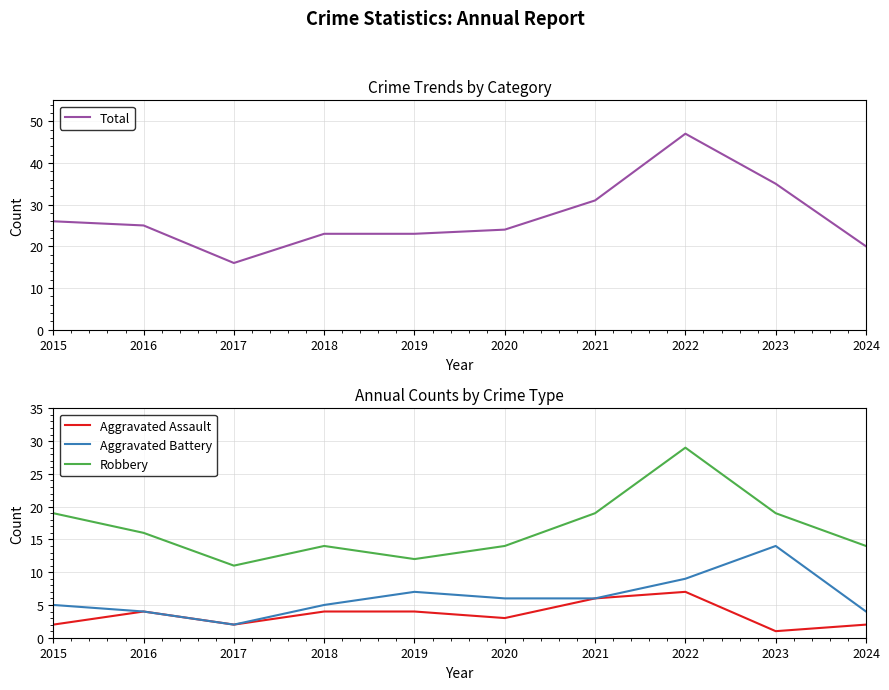

How many lines are shown in the chart?

4